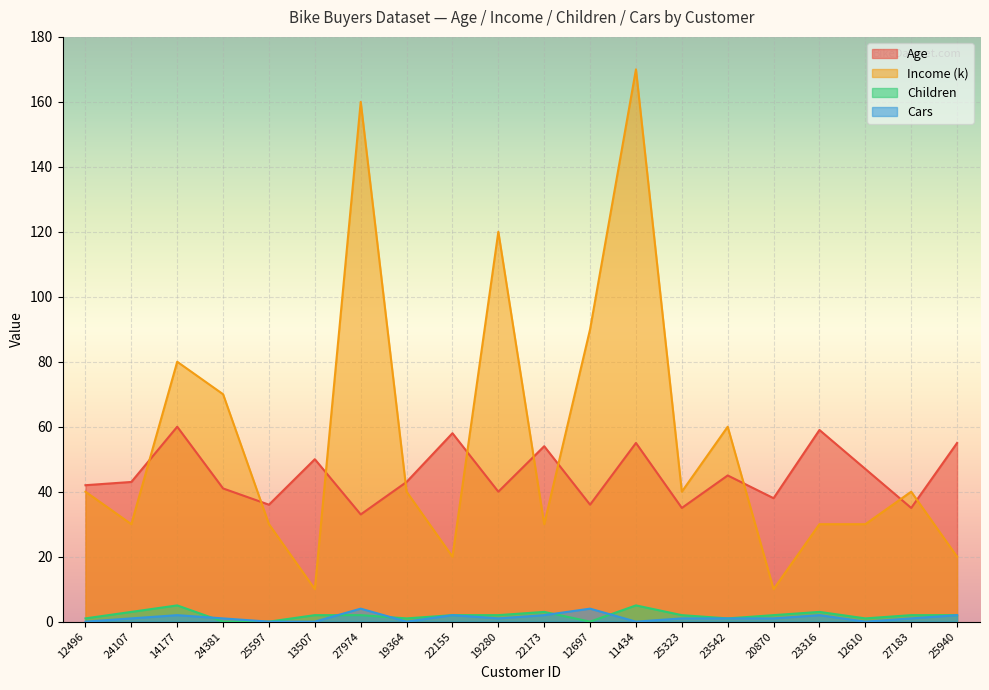

How many interior local peaks does the Cars series have?

5